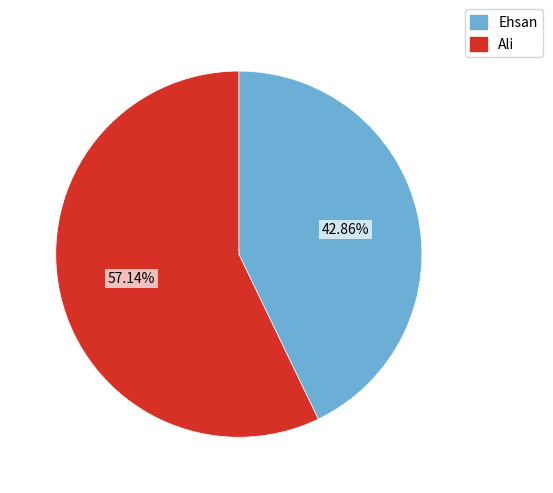

How many segments does this pie chart have?

2